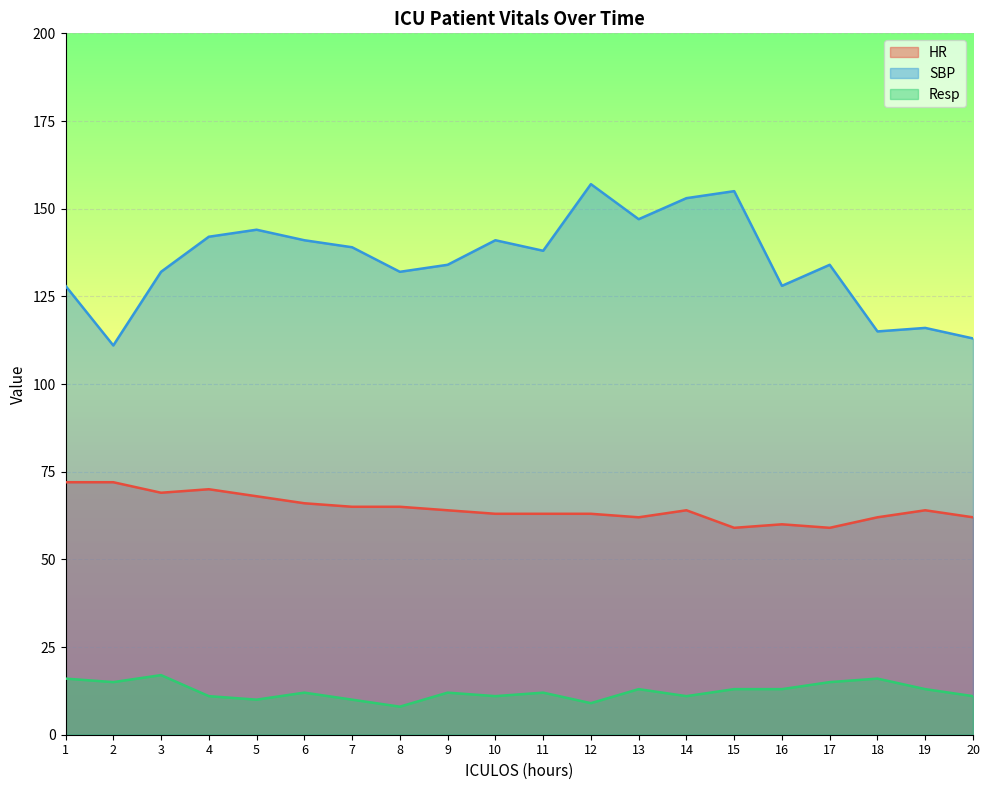

Where is the first local minimum for HR?

3